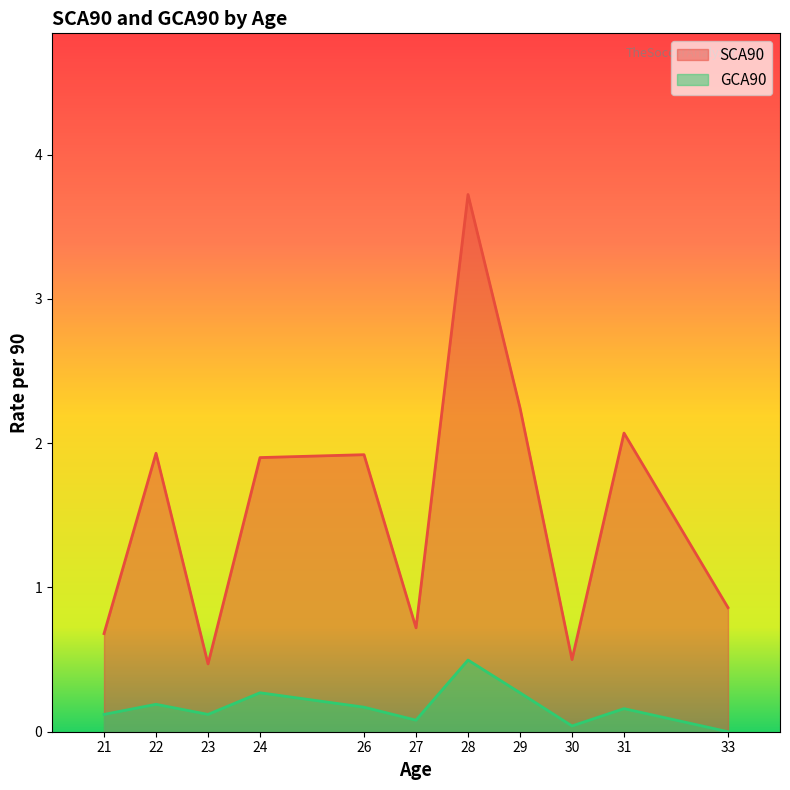

What are all the series names shown in the legend?

SCA90, GCA90